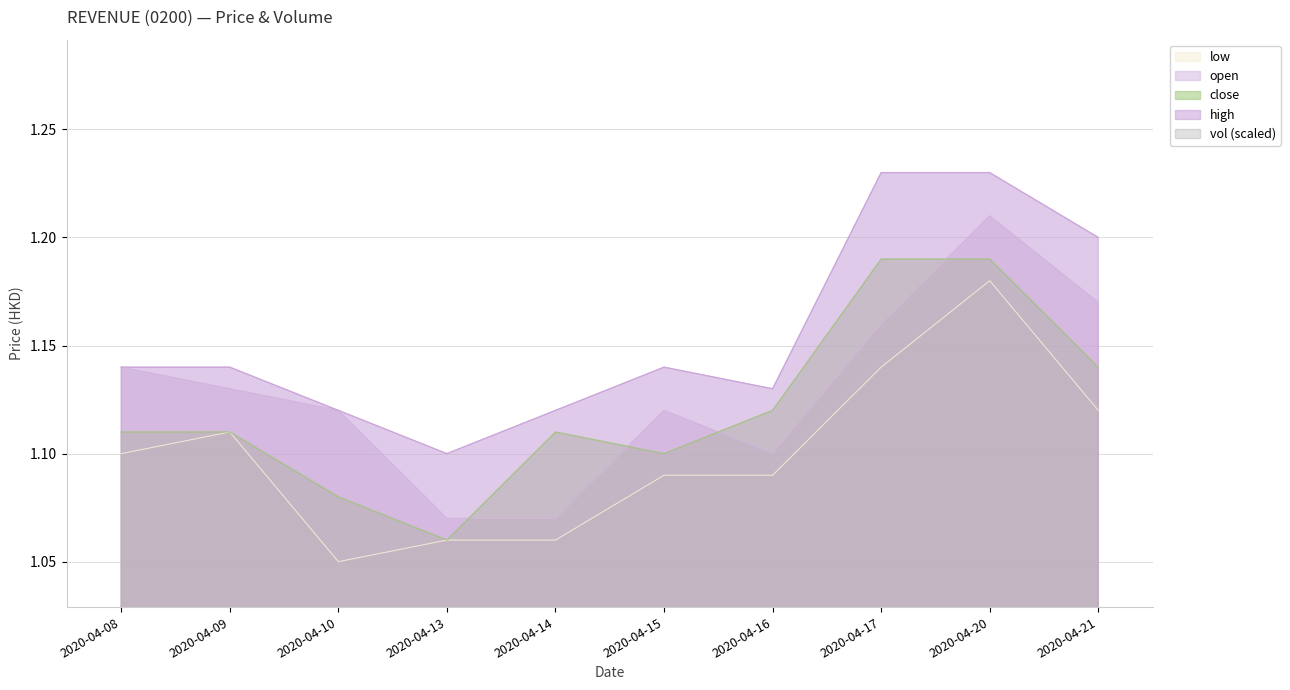

At 2020-04-20, list the series in order from largest to smallest.

high, open, close, low